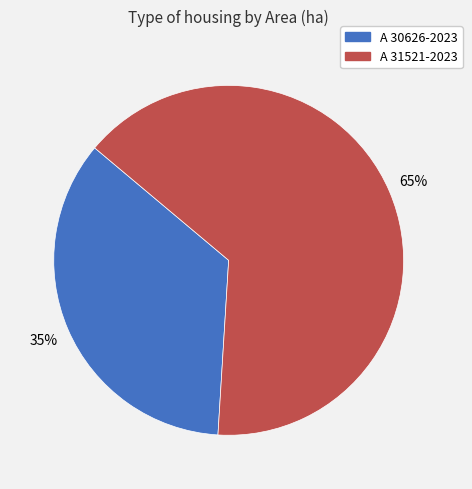

The A 31521-2023 slice represents 65% of the pie. True or false?

True